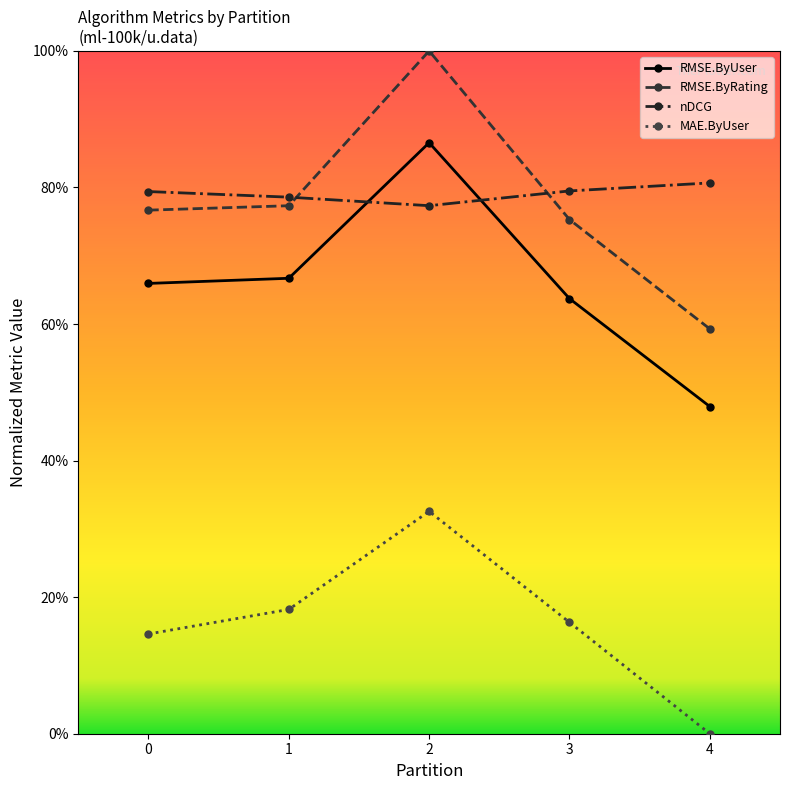

What are all the series names shown in the legend?

RMSE.ByUser, RMSE.ByRating, nDCG, MAE.ByUser